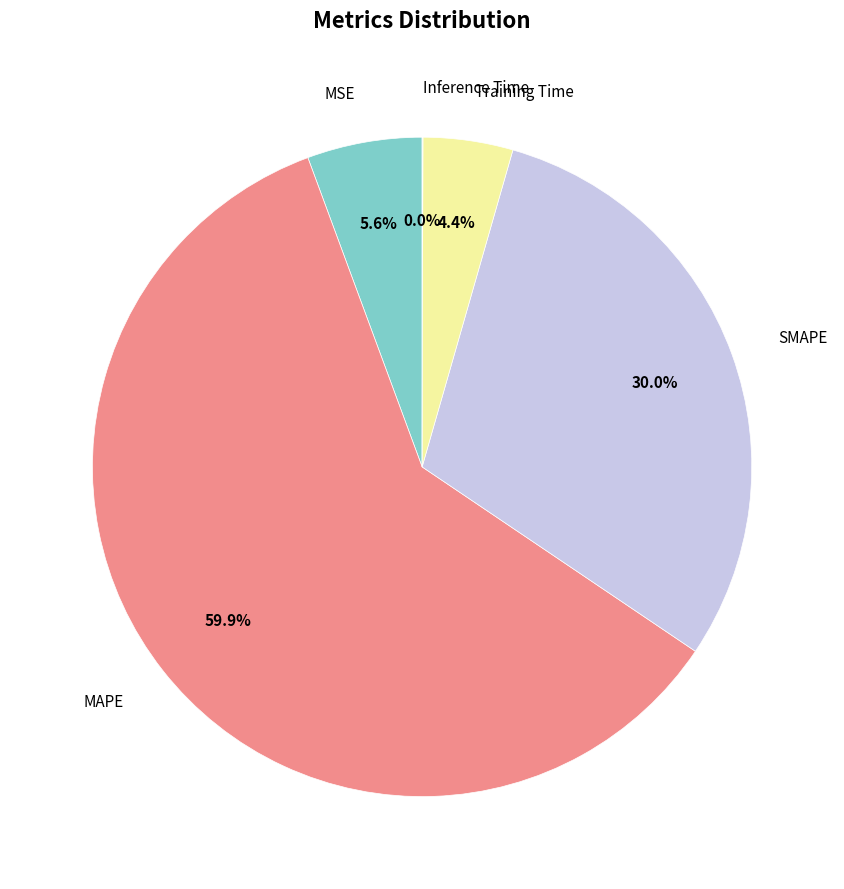

Does MSE represent more than half of the total?

No